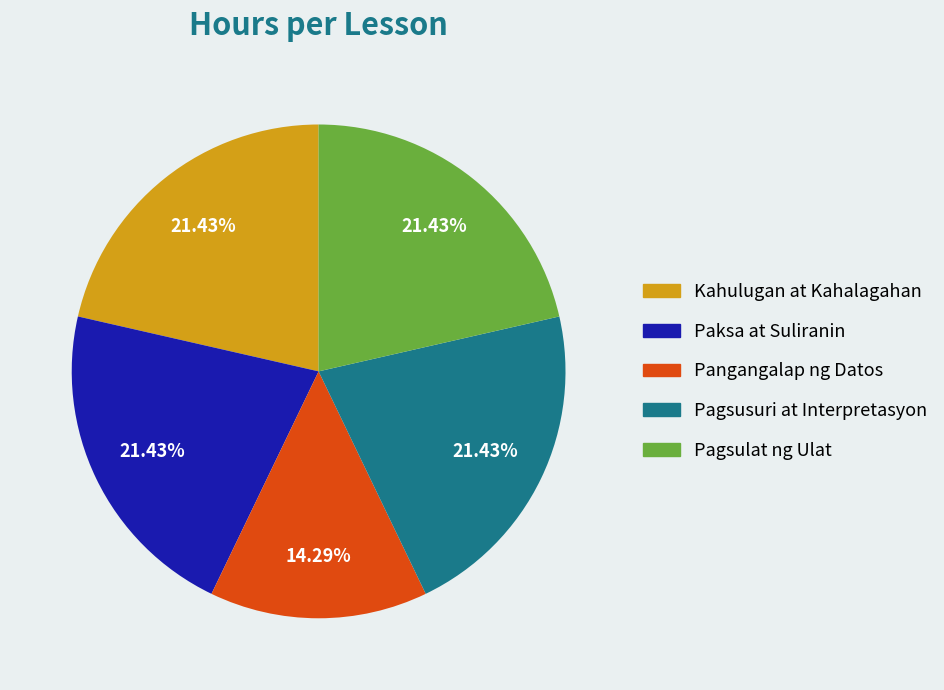

Is there a majority slice in this chart?

No